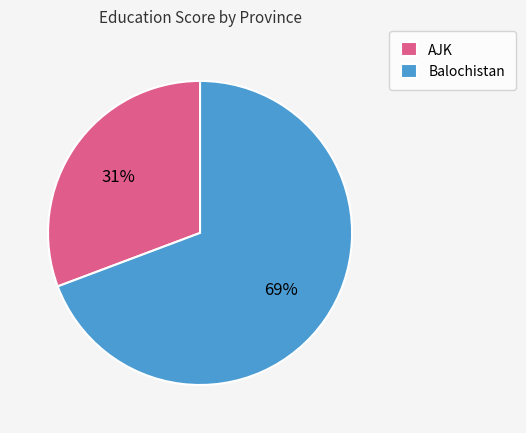

To the nearest percent, what portion does AJK represent?

31%